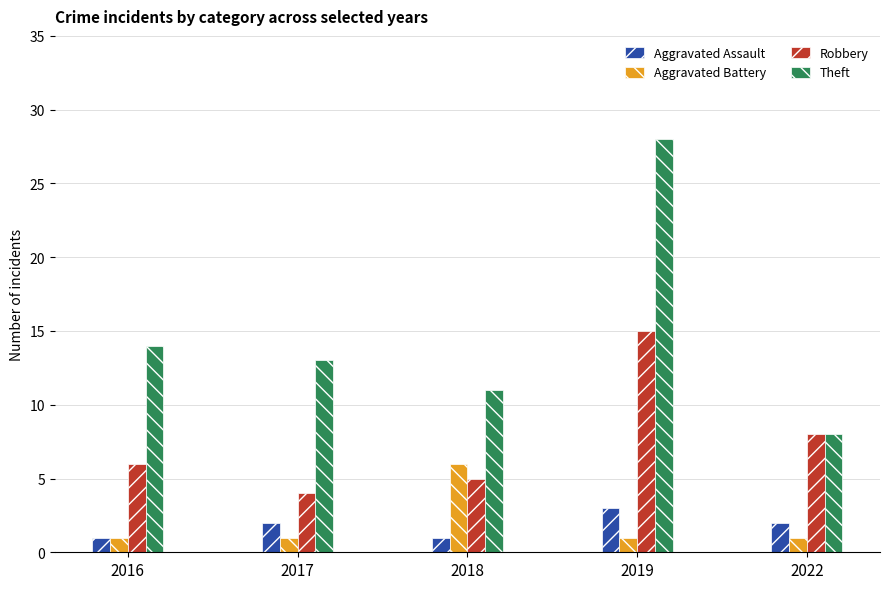

What is the maximum value shown in the chart?

28